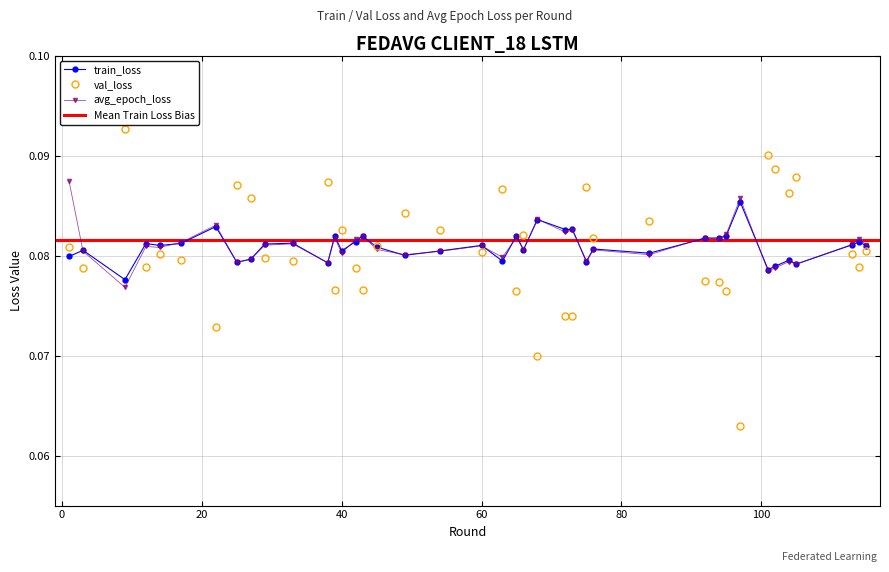

True or false: avg_epoch_loss has more than 0 points higher than both neighbors.

True